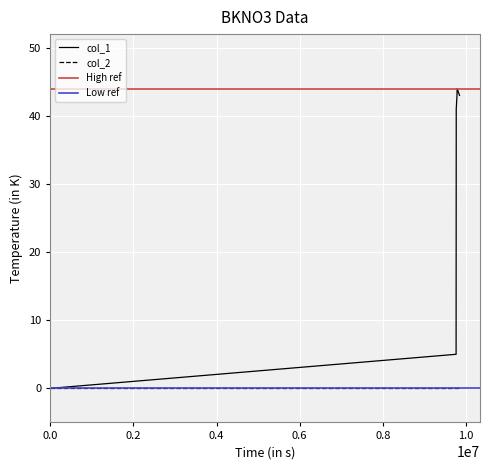

Is this an area chart (filled region under the line)?

No